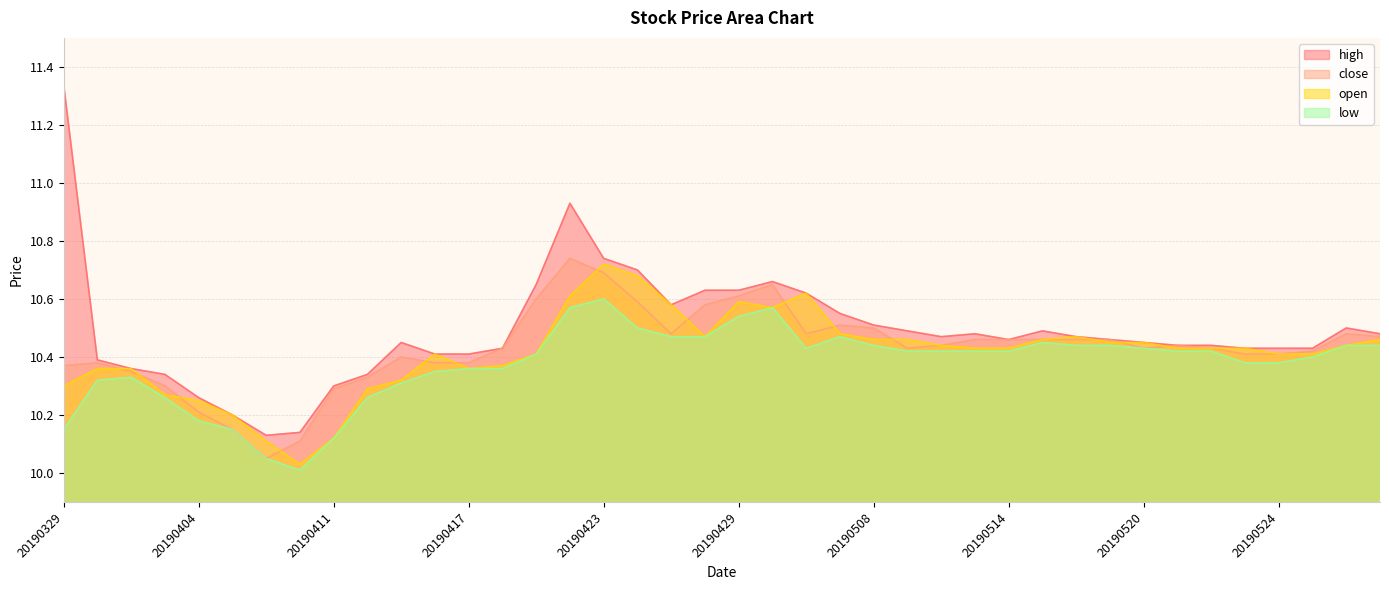

Rank the series by their maximum value, from highest to lowest.

high, close, open, low